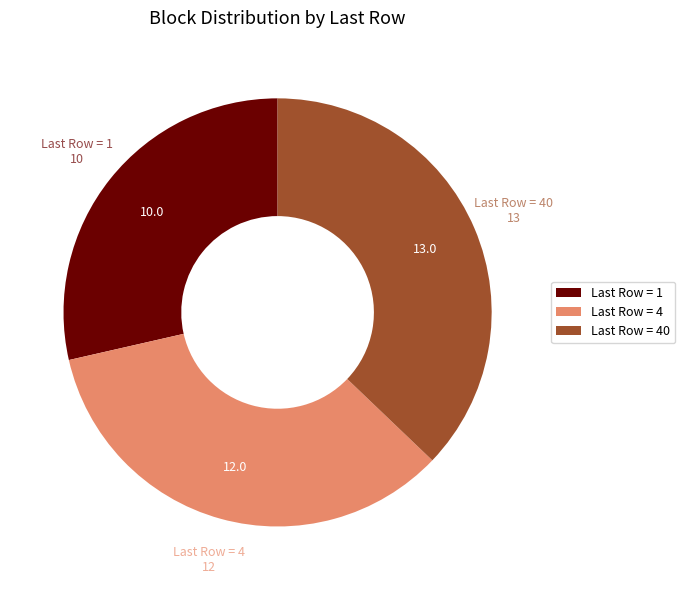

Rank the categories by value from highest to lowest.

Last Row = 40, Last Row = 4, Last Row = 1